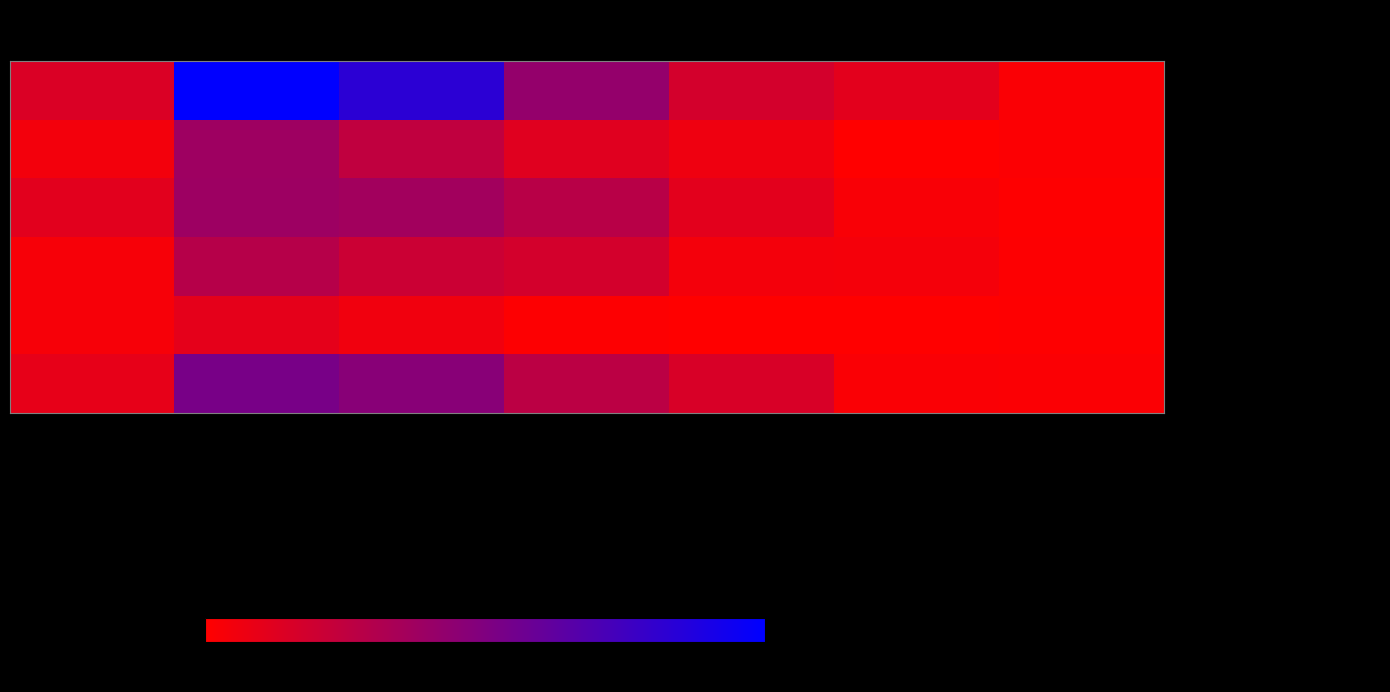

Reading left to right, transcribe all the data shown in this chart.

Auvergne-Rhône-Alpes: 0 salarié=1010539.9	1 ou 2 salariés=6931946.3	3 à 5 salariés=5752346.2	6 à 9 salariés=2909177.4	10 à 19 salariés=1201921.1	20 à 49 salariés=784634.3	Etablissement non employeur=153188.0
Bourgogne-Franche-Comté: 0 salarié=340369.4	1 ou 2 salariés=2628700.3	3 à 5 salariés=1713851.4	6 à 9 salariés=852358.0	10 à 19 salariés=443076.0	20 à 49 salariés=0.0	Etablissement non employeur=99068.1
Bretagne: 0 salarié=790538.4	1 ou 2 salariés=2659332.6	3 à 5 salariés=2543766.5	6 à 9 salariés=1934104.0	10 à 19 salariés=759566.5	20 à 49 salariés=165141.0	Etablissement non employeur=54083.0
Centre-Val de Loire: 0 salarié=236167.0	1 ou 2 salariés=2001418.7	3 à 5 salariés=1410508.3	6 à 9 salariés=1198708.2	10 à 19 salariés=309676.0	20 à 49 salariés=272000.0	Etablissement non employeur=55500.0
Corse: 0 salarié=223669.1	1 ou 2 salariés=705874.6	3 à 5 salariés=403748.0	6 à 9 salariés=80000.0	10 à 19 salariés=22000.0	20 à 49 salariés=0.0	Etablissement non employeur=40000.0
Grand Est: 0 salarié=659731.7	1 ou 2 salariés=3659322.2	3 à 5 salariés=3222414.0	6 à 9 salariés=1852274.7	10 à 19 salariés=1064717.3	20 à 49 salariés=144000.0	Etablissement non employeur=114156.0